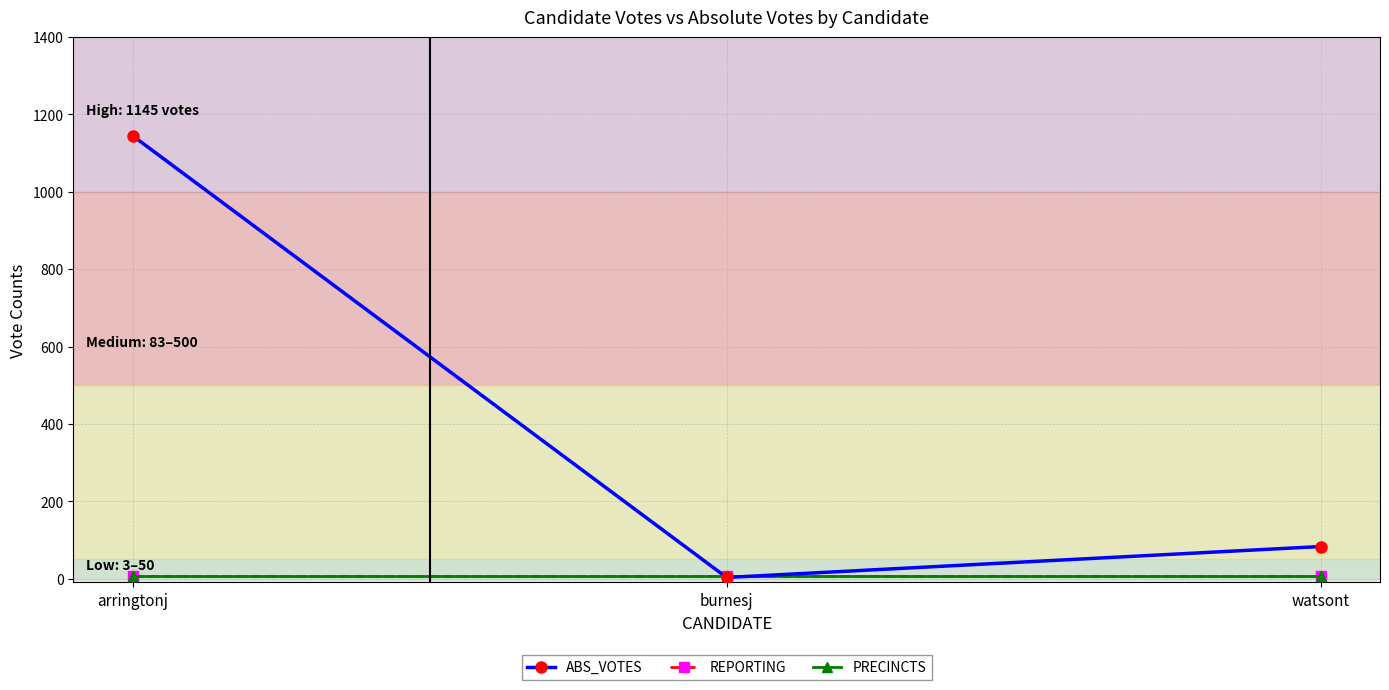

The value of REPORTING at burnesj is 6. True or false?

False